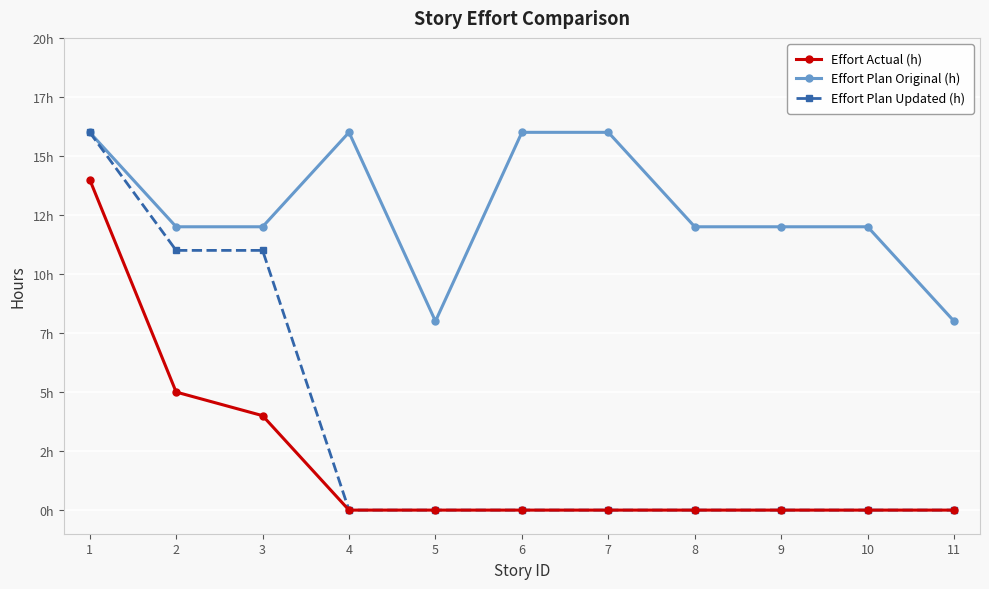

What are all the series names shown in the legend?

Effort Actual (h), Effort Plan Original (h), Effort Plan Updated (h)